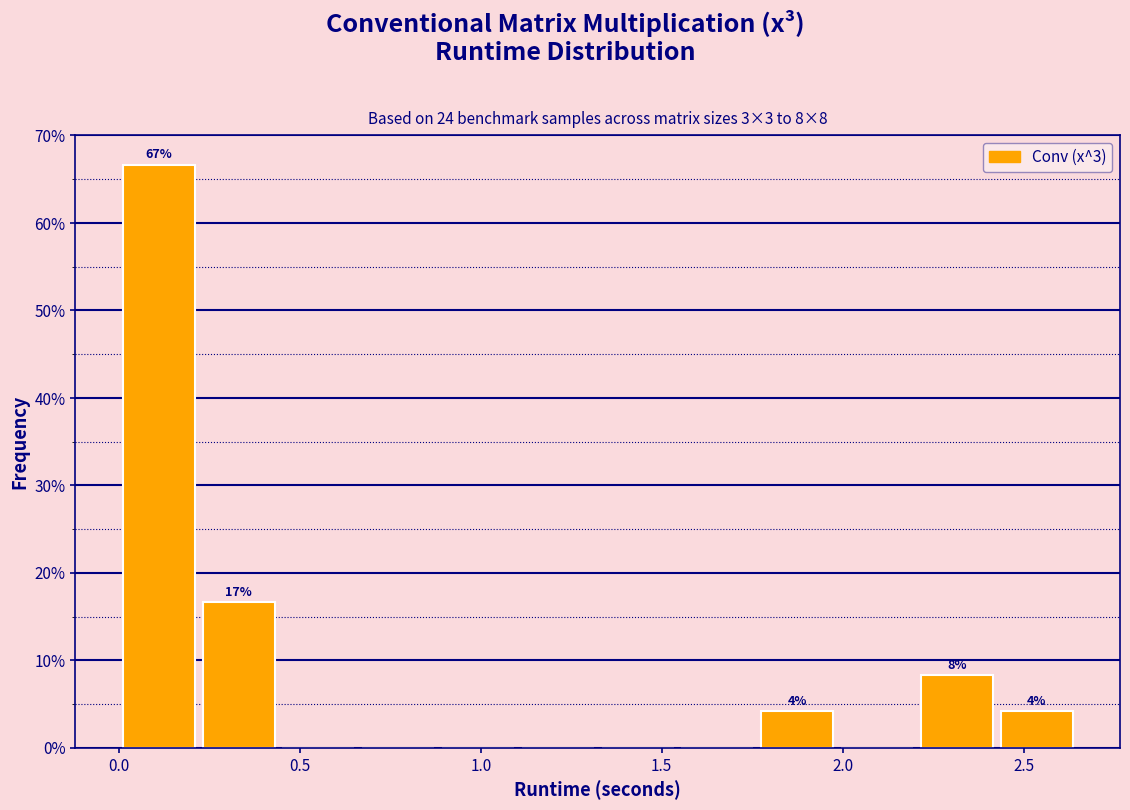

Which range on the x-axis has the tallest bar?

0.00 to 0.20